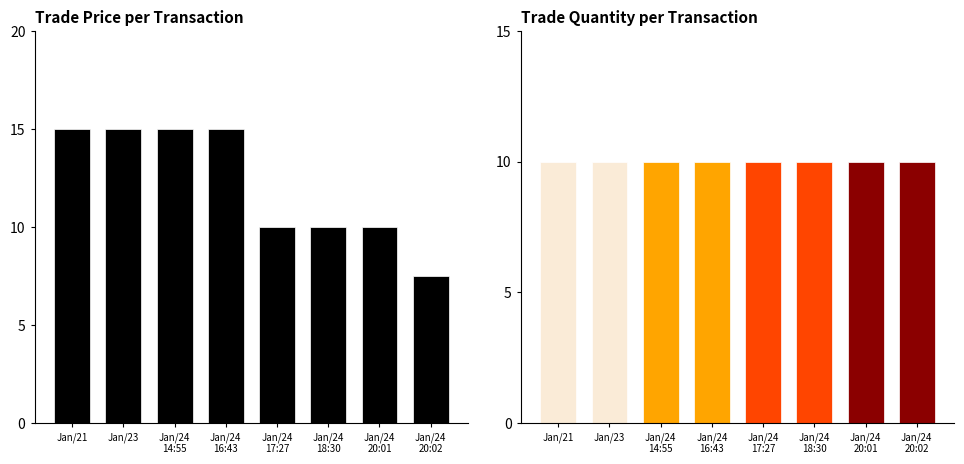

Which has a higher value, Jan/24
20:02 or Jan/24
16:43?

Jan/24
16:43